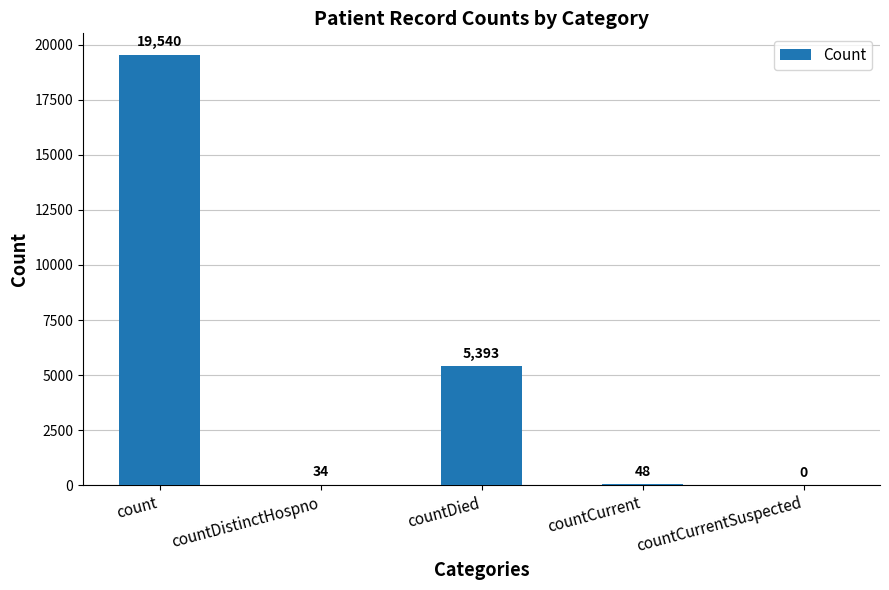

What is the average value?

5003